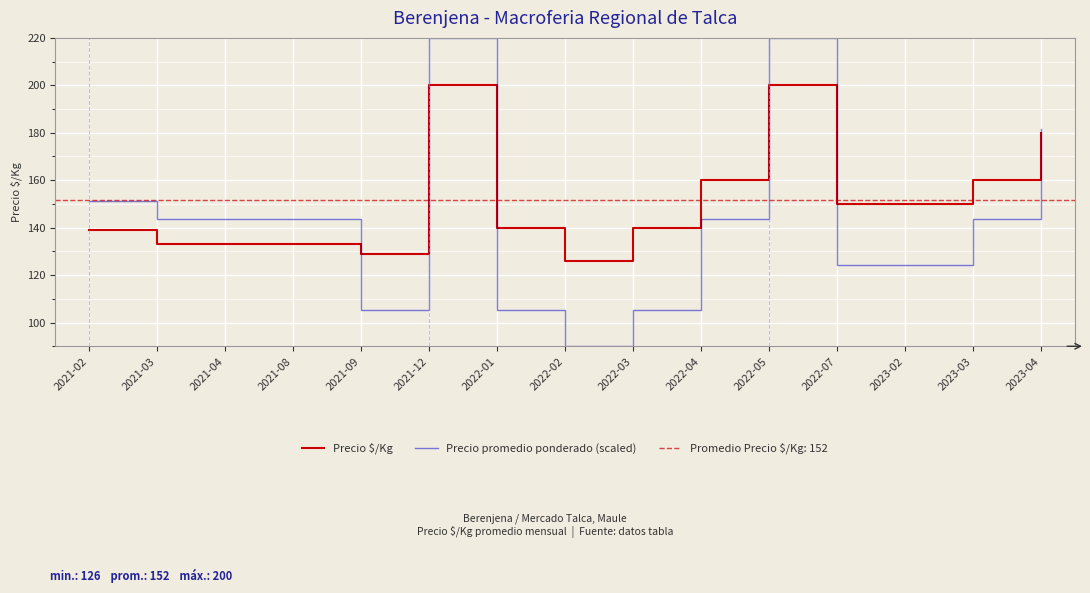

What is the value of the Precio promedio ponderado (scaled) point at the 5th from the left?

105.3